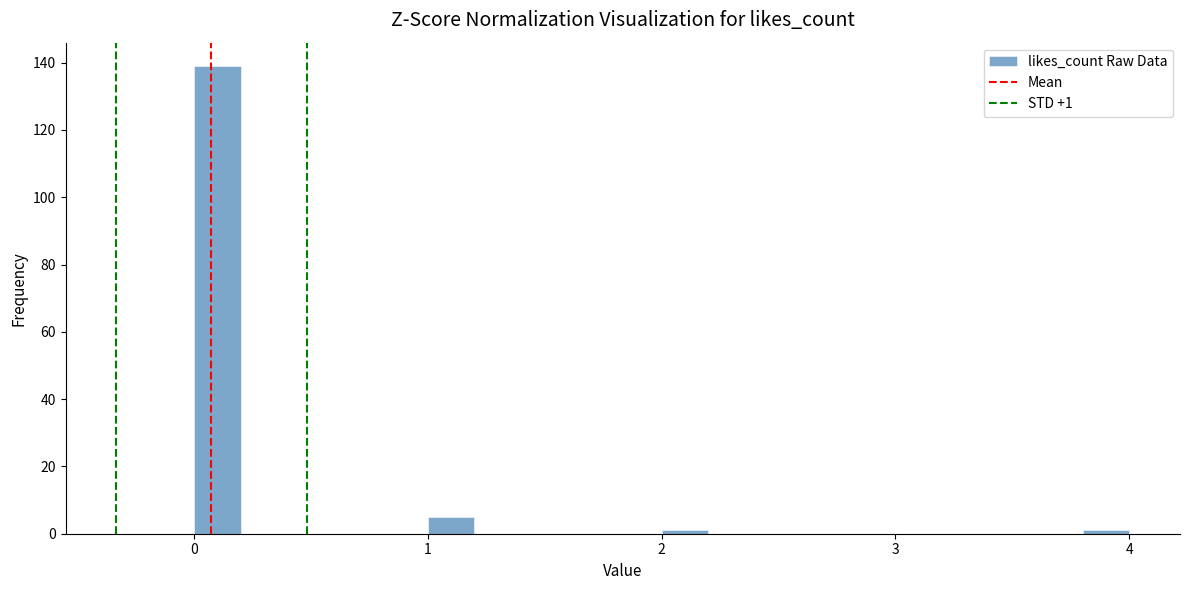

Around what value on the x-axis is the tallest bar? Give the approximate position of its centre, as read against the axis.

0.1